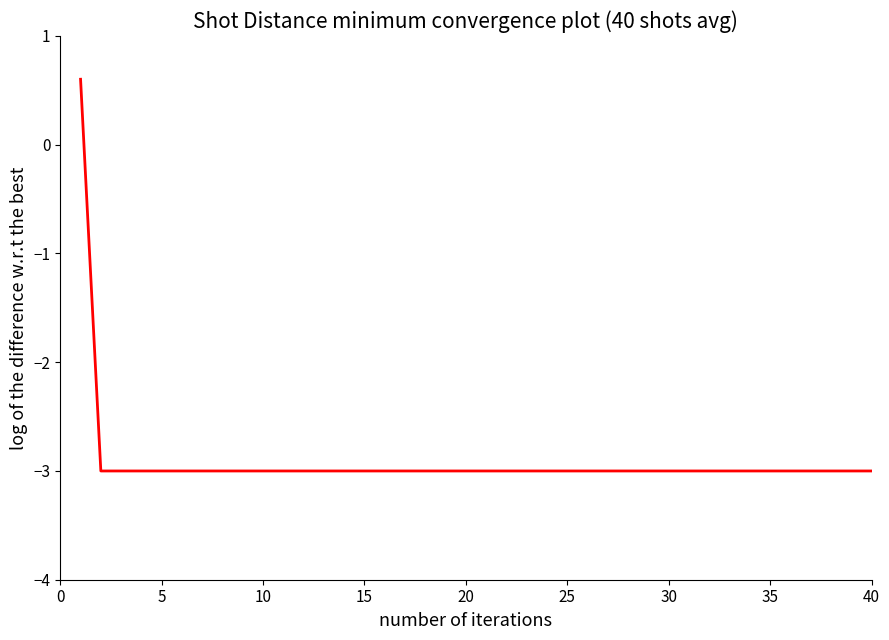

Reading right to left, what are all the values shown in this chart?

-3.0	-3.0	-3.0	-3.0	-3.0	-3.0	-3.0	-3.0	-3.0	-3.0	-3.0	-3.0	-3.0	-3.0	-3.0	-3.0	-3.0	-3.0	-3.0	-3.0	-3.0	-3.0	-3.0	-3.0	-3.0	-3.0	-3.0	-3.0	-3.0	-3.0	-3.0	-3.0	-3.0	-3.0	-3.0	-3.0	-3.0	-3.0	-3.0	0.6